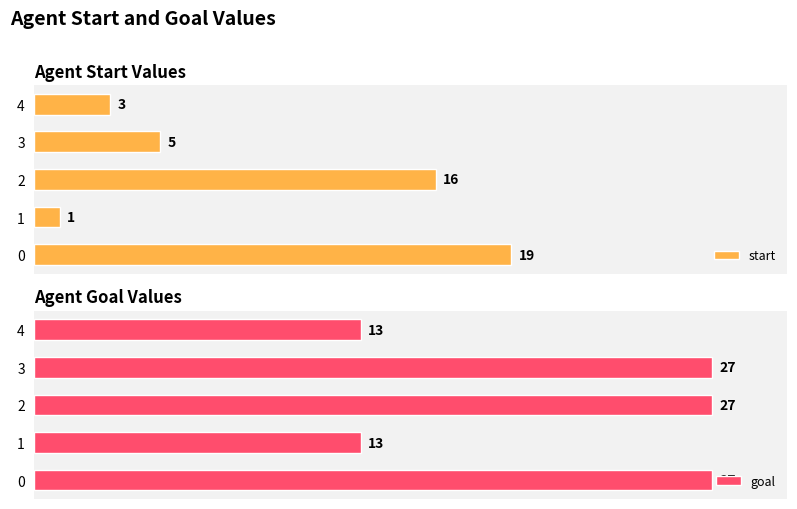

List the labels in order of start value, largest first.

0, 2, 3, 4, 1